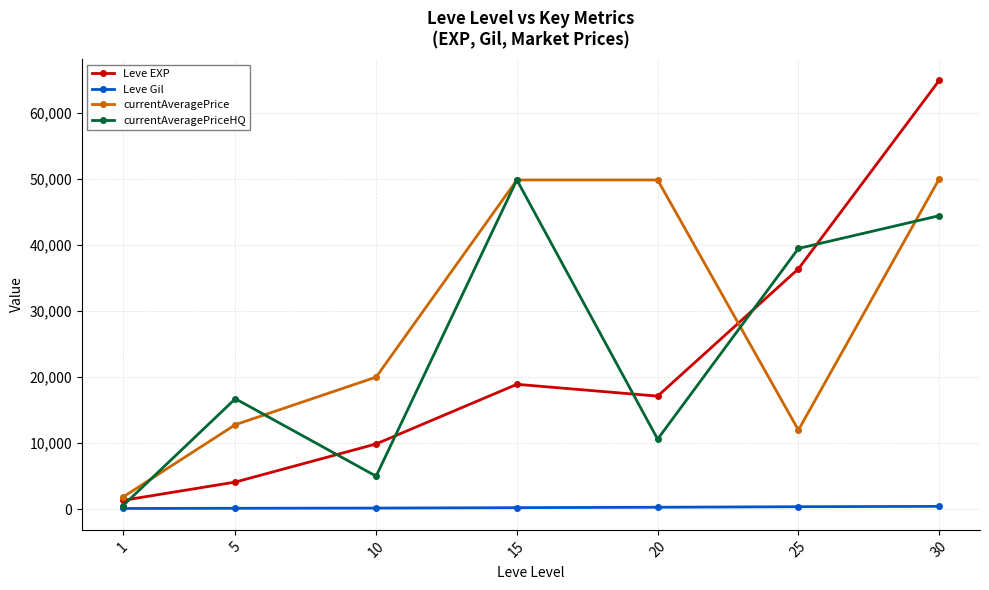

Is it true that currentAveragePrice equals 11982 at 25?

True